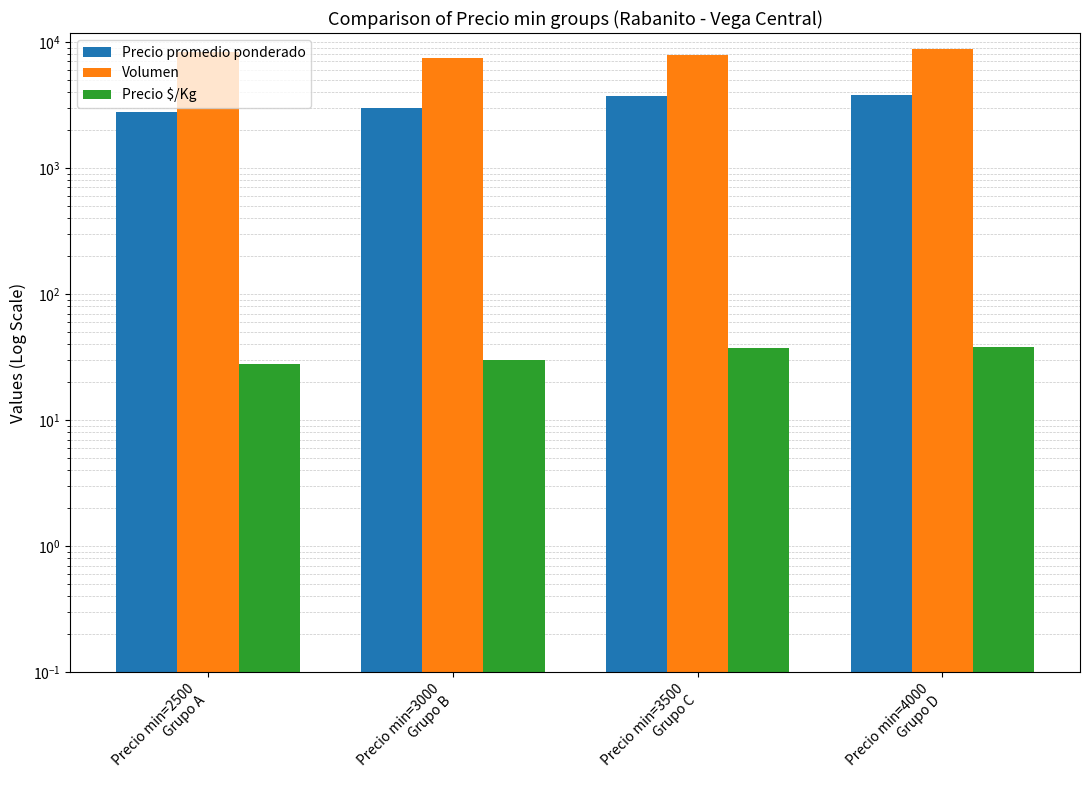

What is the label of the 3rd bar from the right?

Precio min=3000
Grupo B